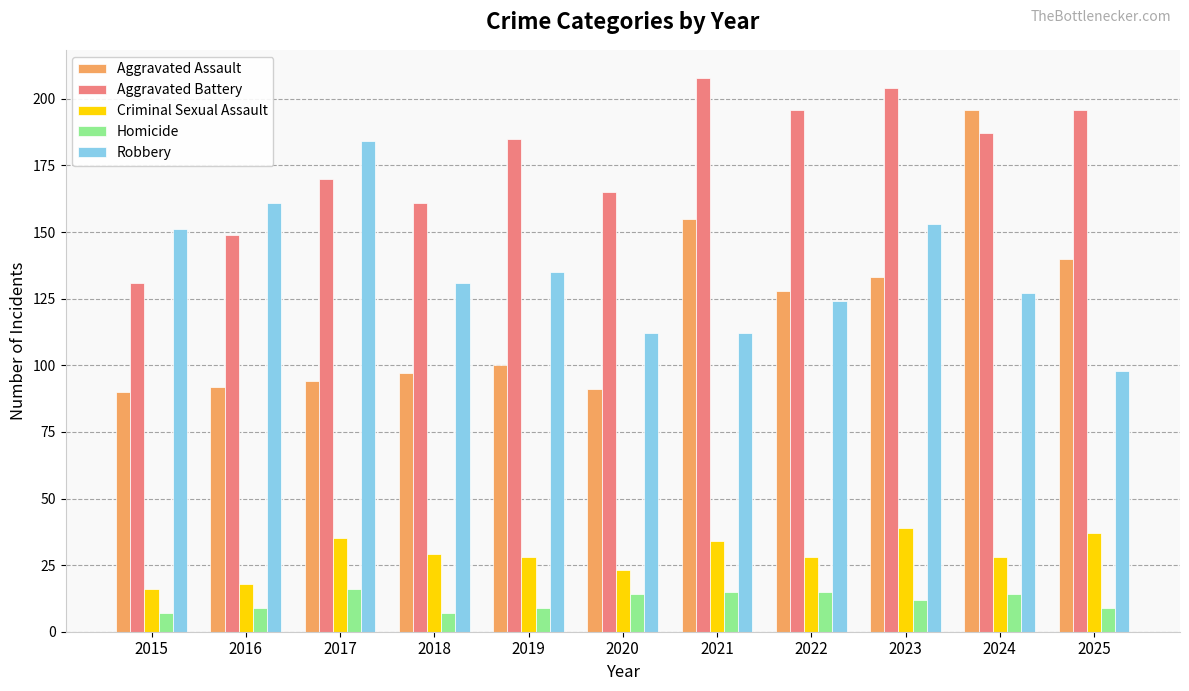

What is the value of the Criminal Sexual Assault bar at the 7th from the left?

34